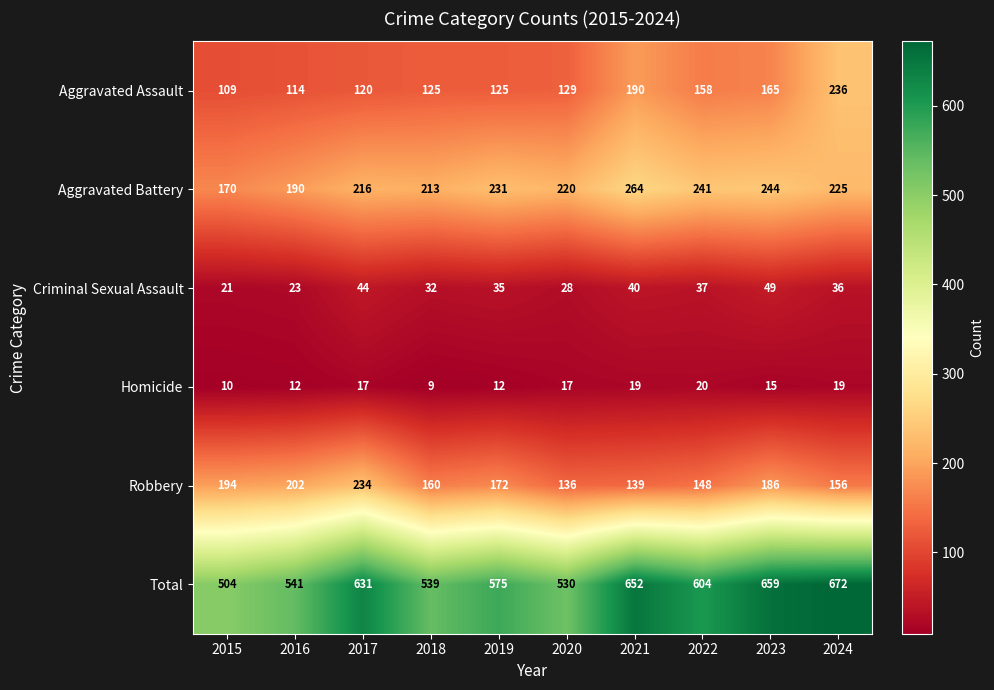

At which label does Aggravated Battery first exceed 225?

2019